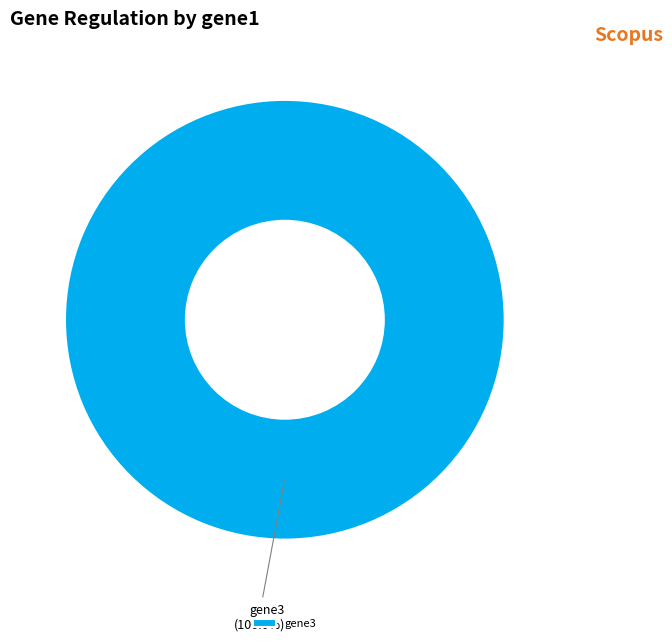

How many slices are in this pie chart?

1